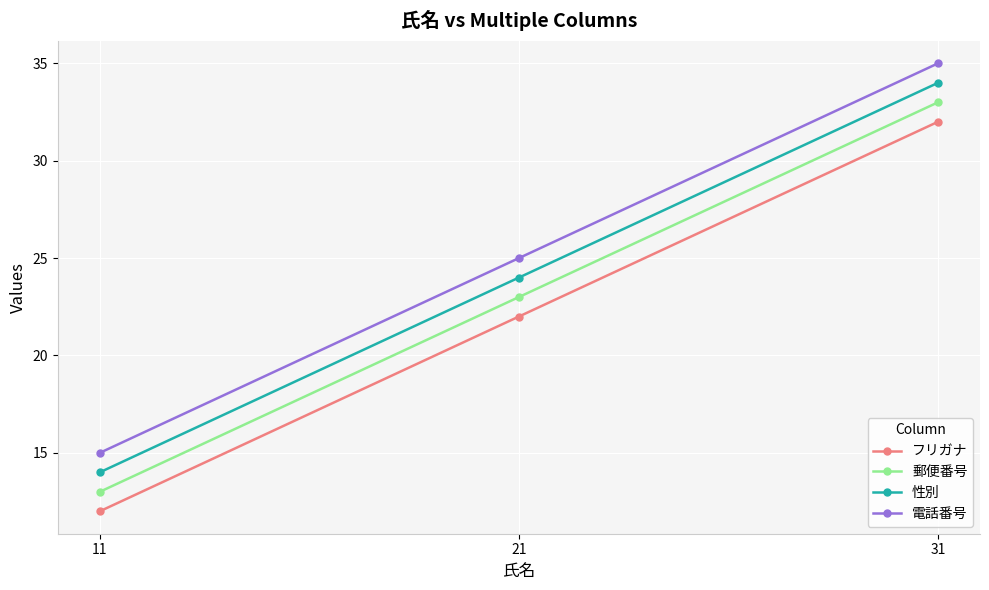

What is the value of the 性別 point at the 3rd from the left?

34